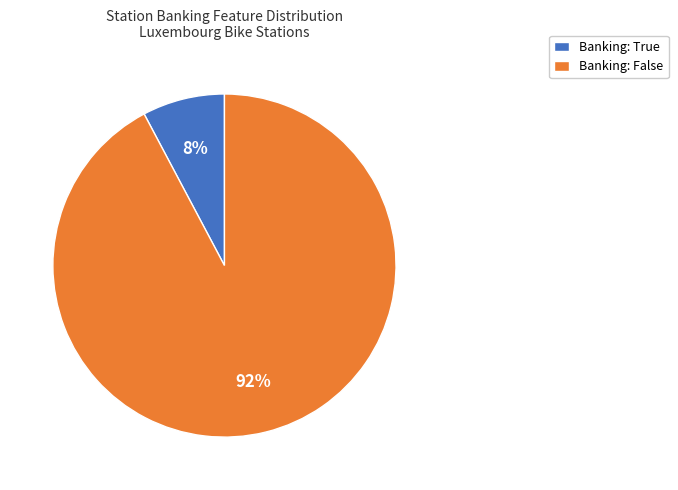

Which category has the smallest portion of the pie?

Banking: True